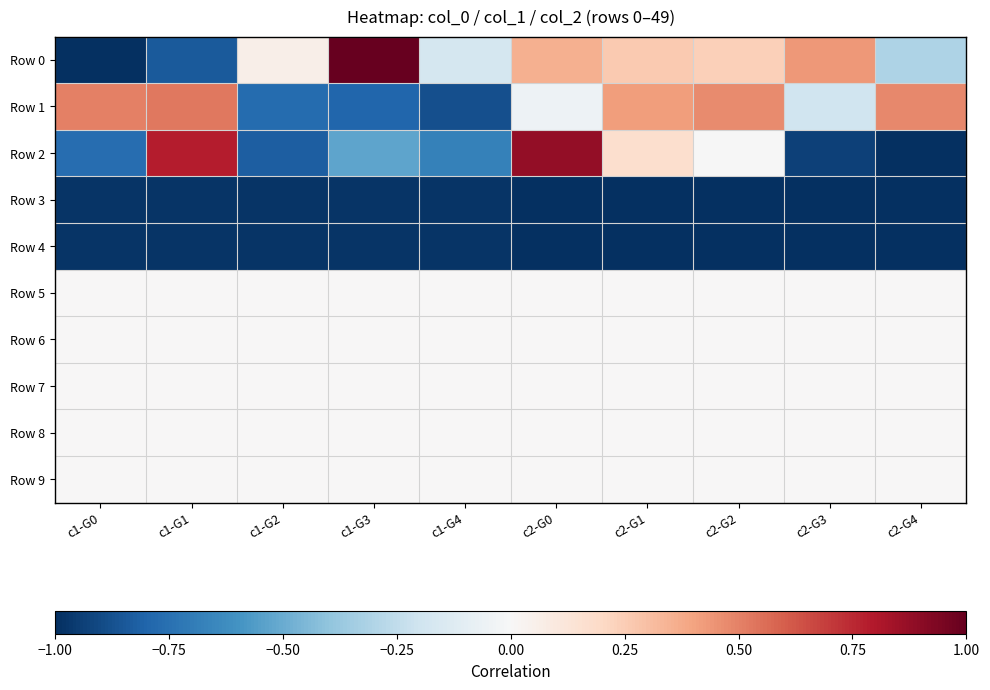

How many categories are shown in the chart?

10